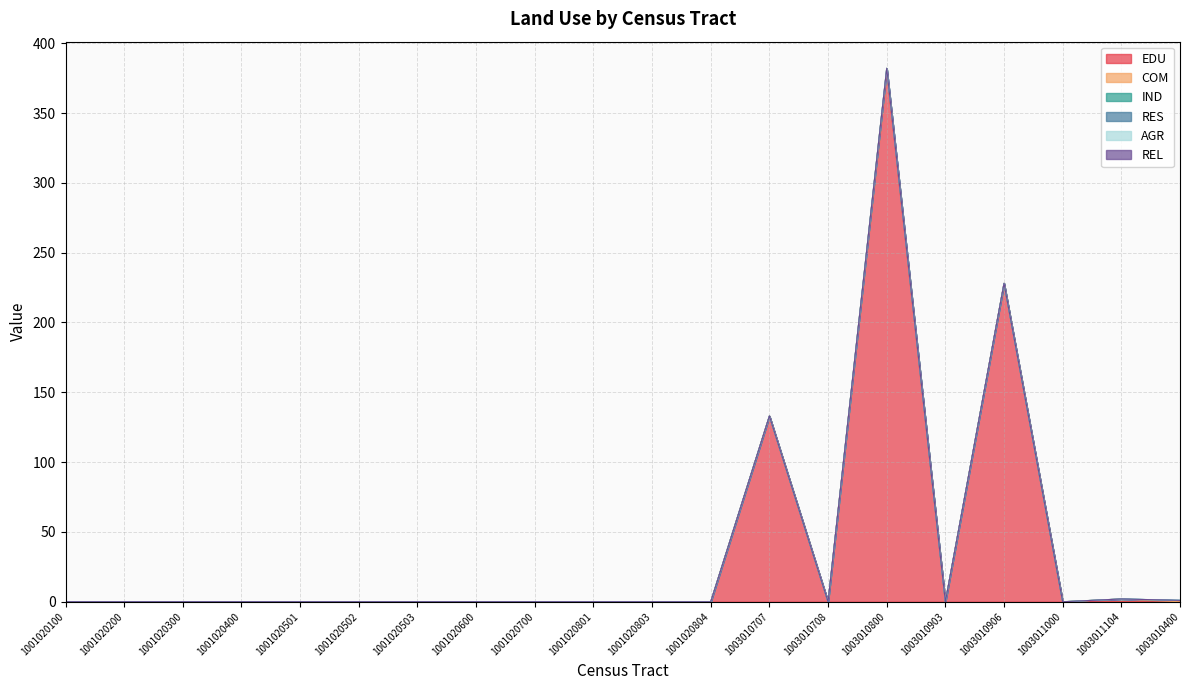

Reading left to right, transcribe all the data shown in this chart.

EDU: 0	0	0	0	0	0	0	0	0	0	0	0	133	0	380	0	228	0	0	0
COM: 0	0	0	0	0	0	0	0	0	0	0	0	0	0	2	0	0	0	2	0
IND: 0	0	0	0	0	0	0	0	0	0	0	0	0	0	0	0	0	0	0	1
RES: 0	0	0	0	0	0	0	0	0	0	0	0	0	0	0	0	0	0	0	0
AGR: 0	0	0	0	0	0	0	0	0	0	0	0	0	0	0	0	0	0	0	0
REL: 0	0	0	0	0	0	0	0	0	0	0	0	0	0	0	0	0	0	0	0